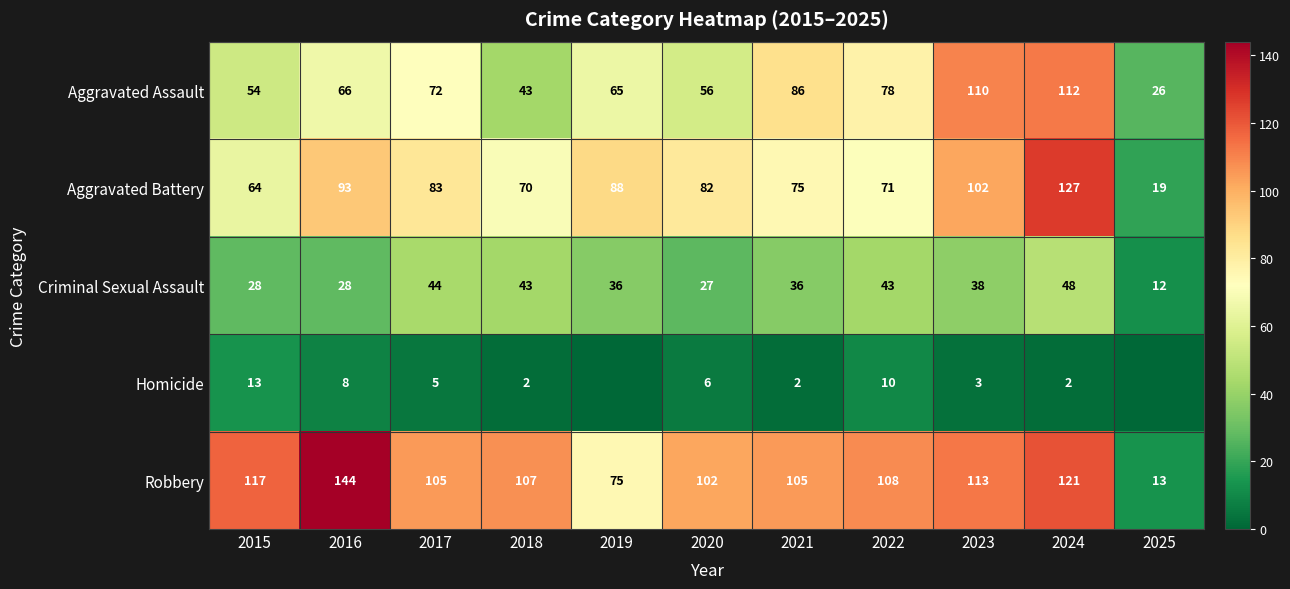

What is the sum of all Aggravated Assault values?

768